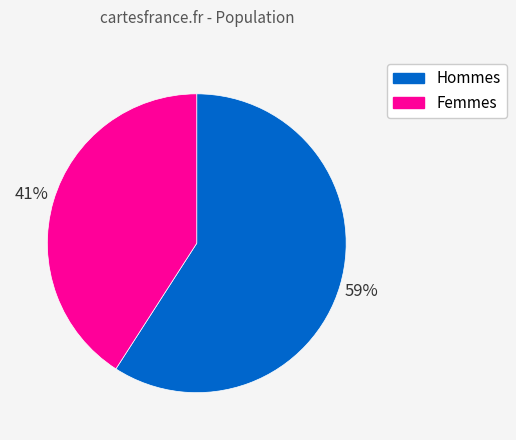

Do Hommes and Femmes together represent more than half of the pie?

Yes